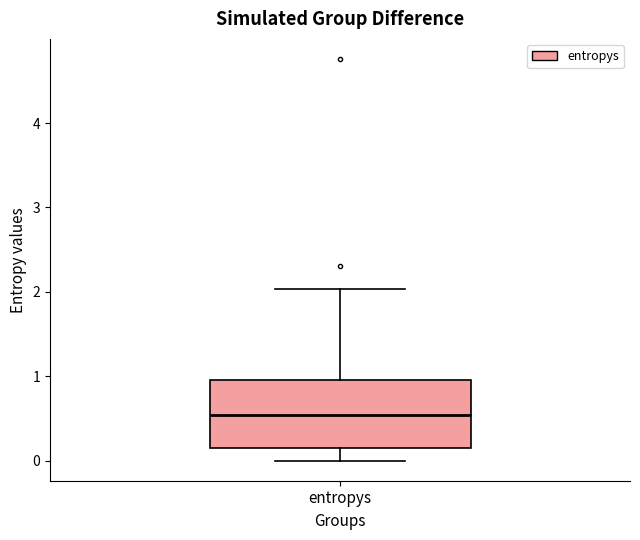

Transcribe this box plot: give where the median line is, the range the box spans, and where the two whiskers end, as read against the y-axis. The values are not printed on the chart, so give them approximately, as read against the axis.

median 0.5, box 0.1 to 1.0, whiskers 0.0 to 2.0